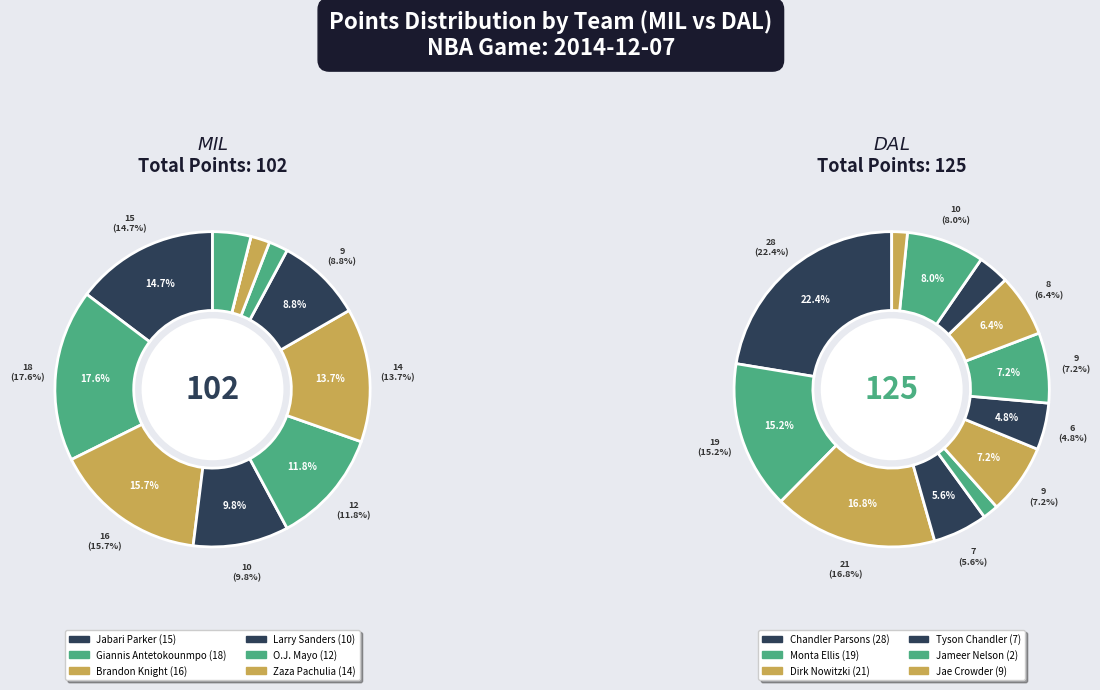

Between Al-Farouq Aminu and Jabari Parker, which is larger?

Jabari Parker